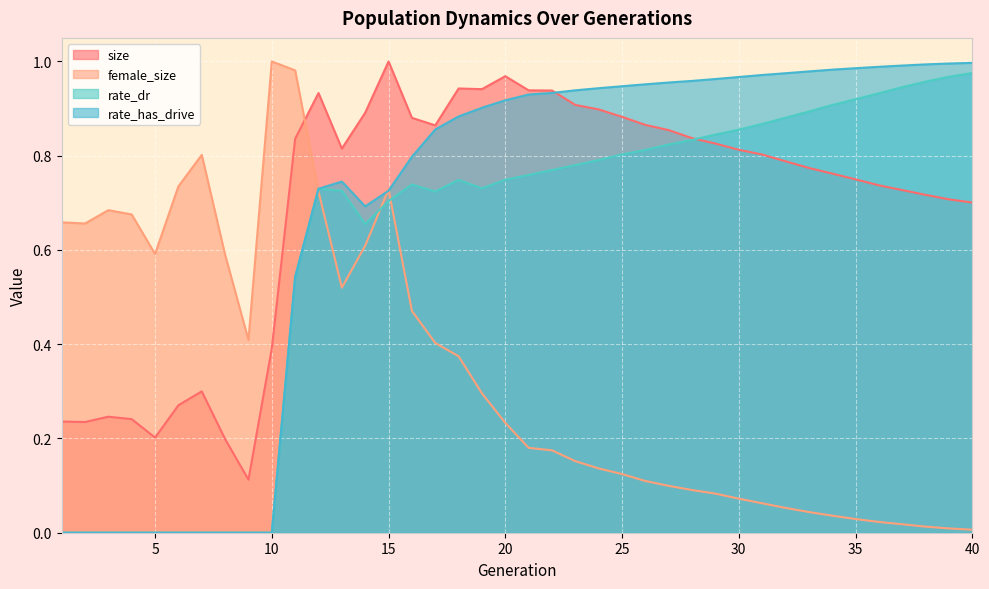

Is it true that rate_dr equals 0.5 at 11?

True